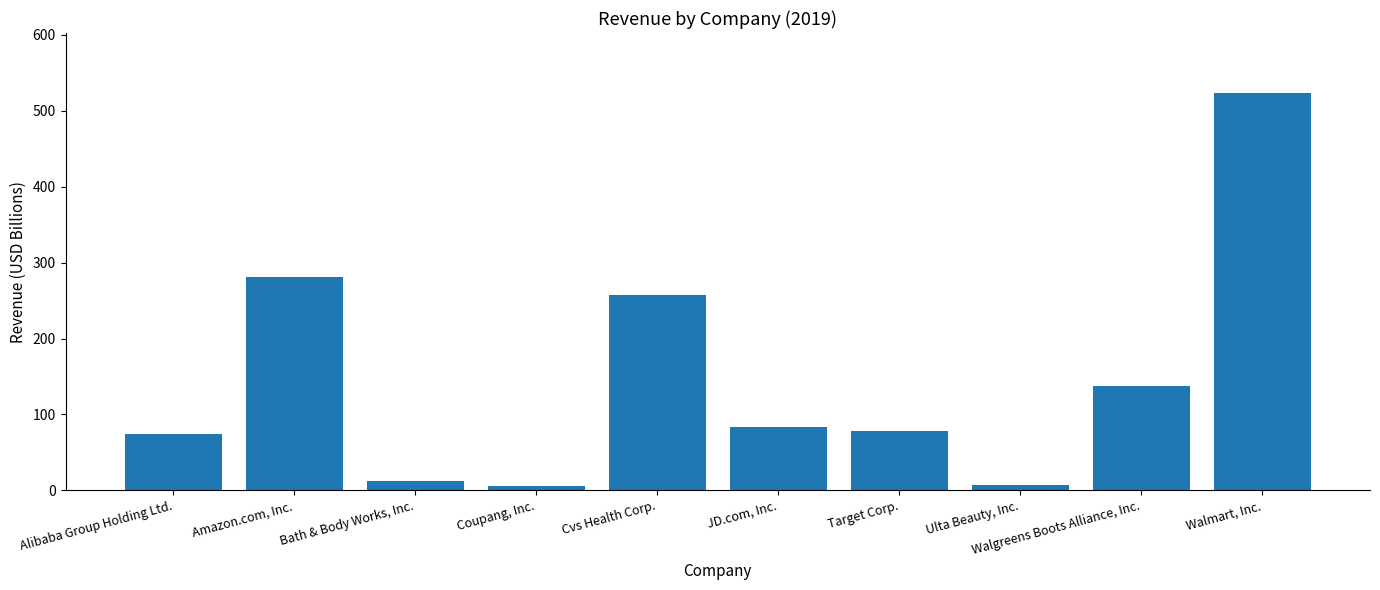

What is the label of the 5th bar from the left?

Cvs Health Corp.